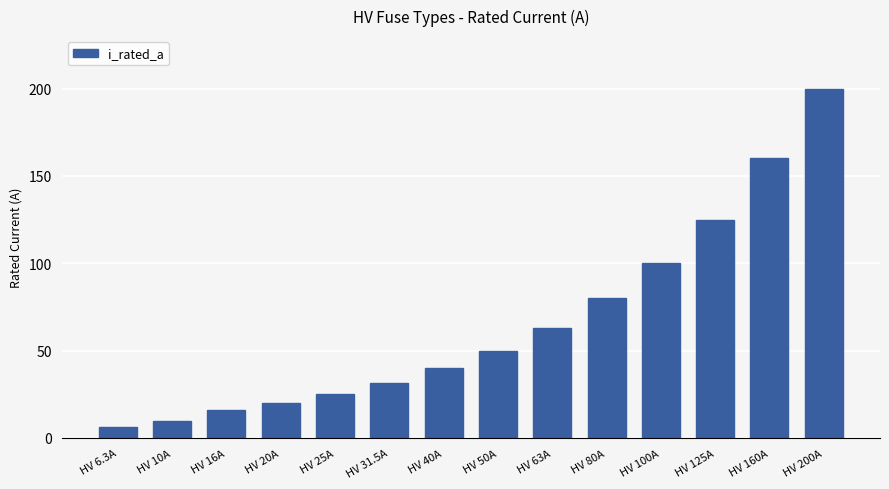

Approximately how many times larger is the value at HV 100A compared to HV 200A?

0.5